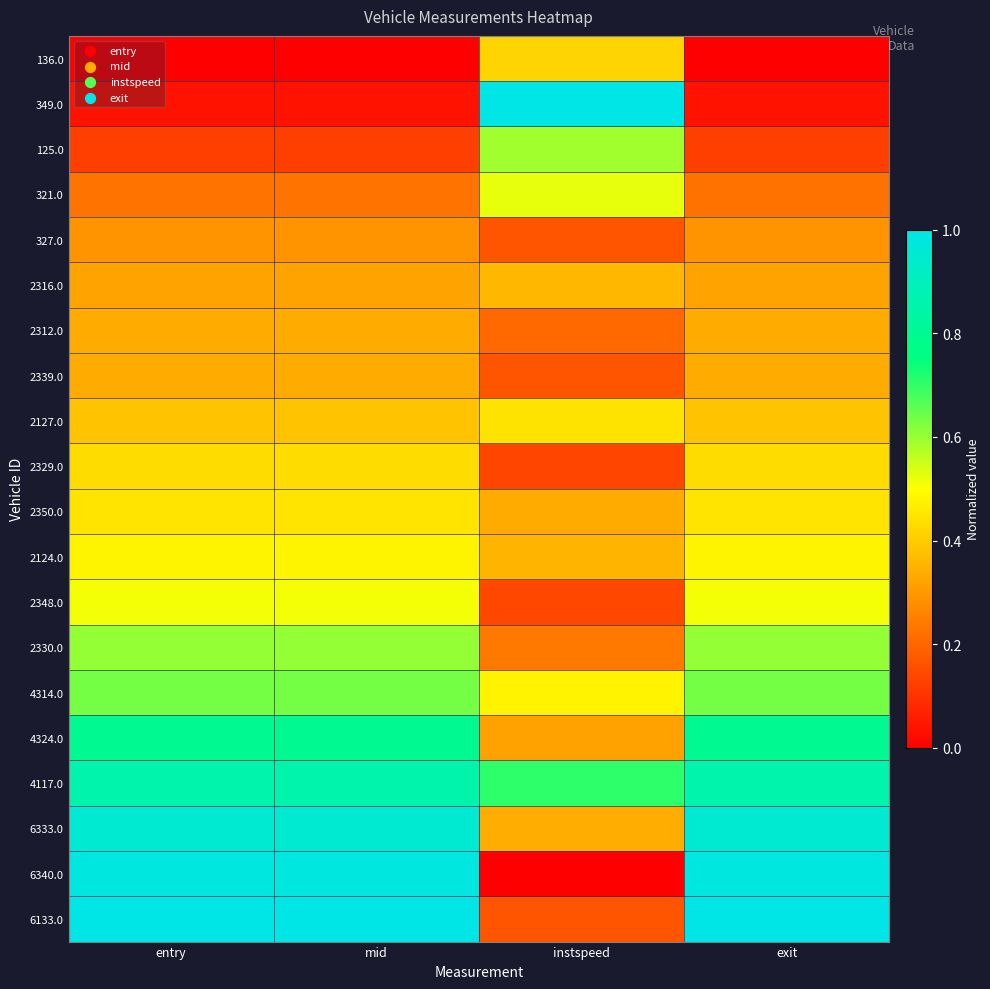

Rank the series at exit from highest to lowest value.

6133.0, 6340.0, 6333.0, 4117.0, 4324.0, 4314.0, 2330.0, 2348.0, 2124.0, 2350.0, 2329.0, 2127.0, 2339.0, 2312.0, 2316.0, 327.0, 321.0, 125.0, 349.0, 136.0